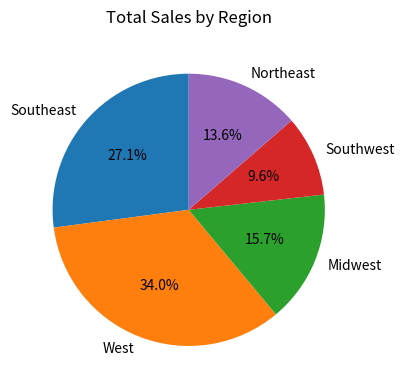

What is the total percentage of West and Northeast?

47.6%